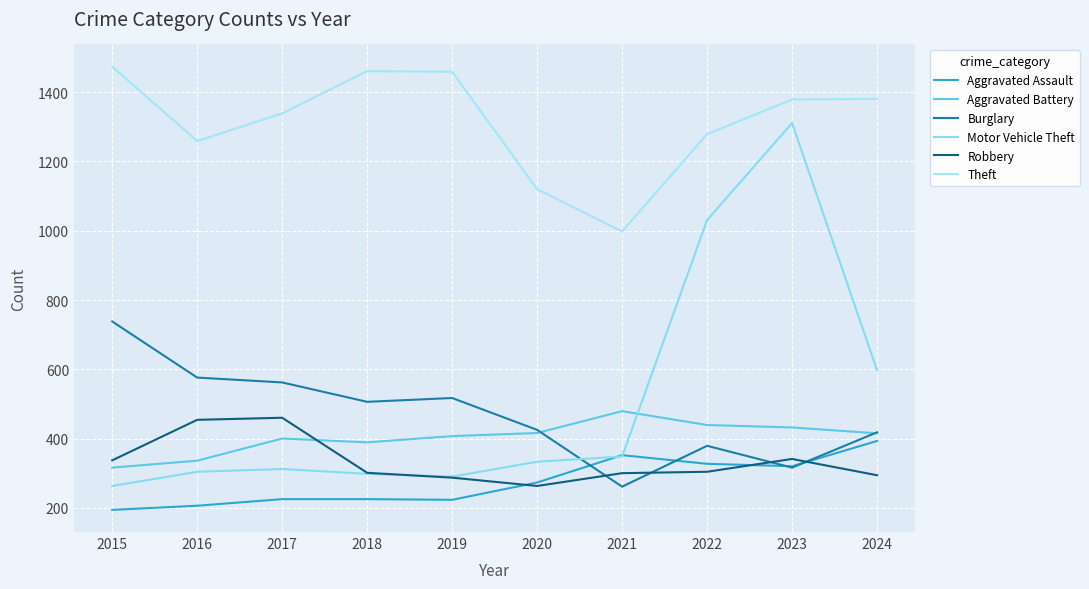

True or false: Robbery has more than 0 points higher than both neighbors.

True